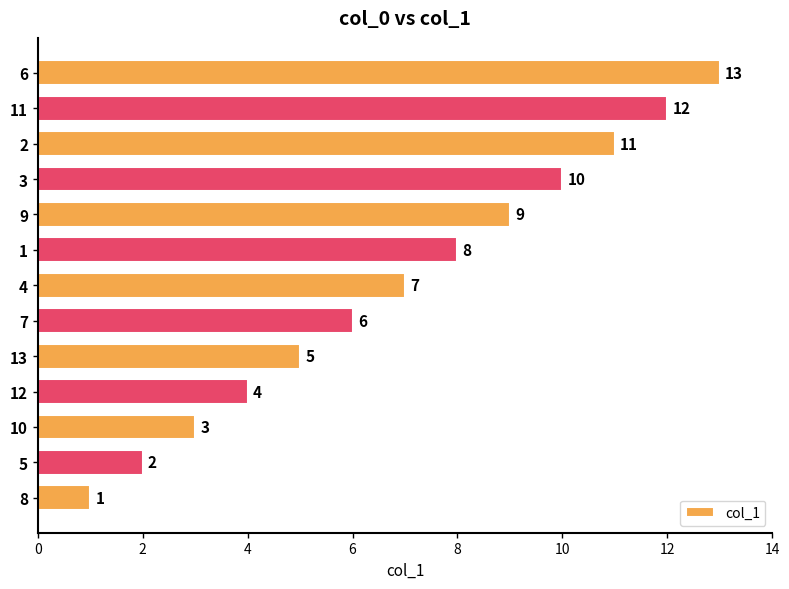

At which label is the value closest to 7?

4